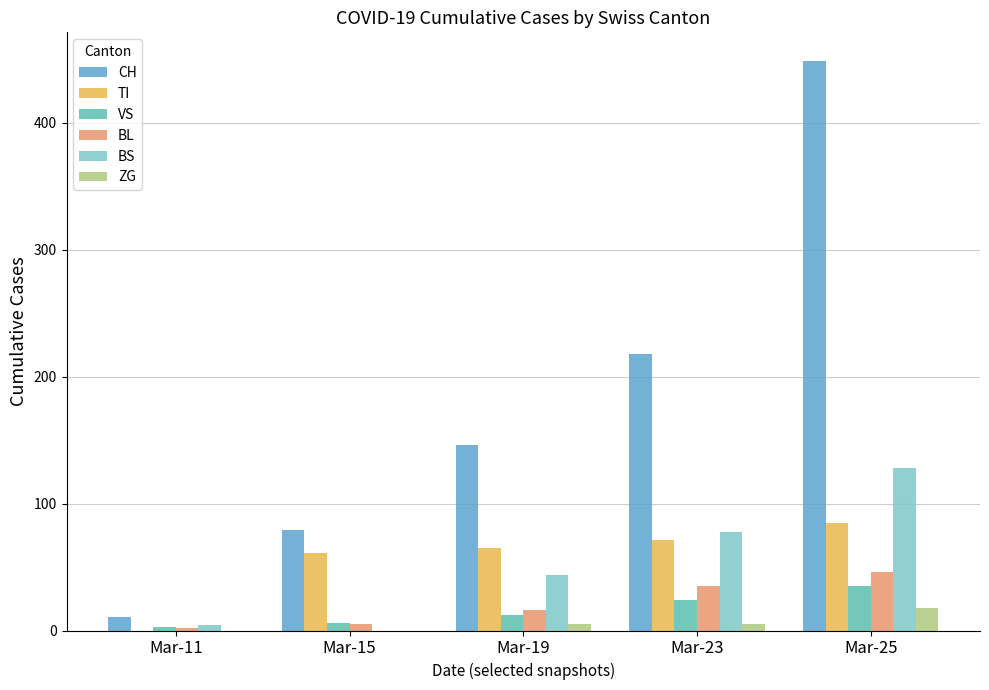

How many data points does each series have?

5